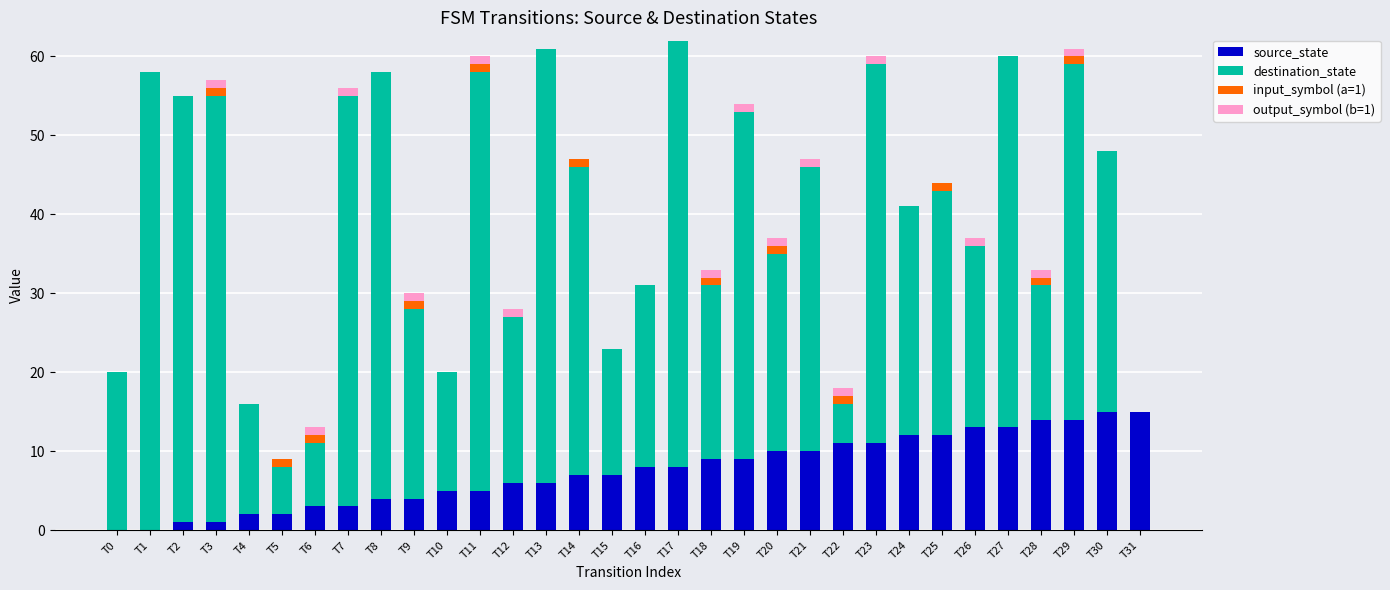

The value of source_state at T4 is 2. True or false?

True